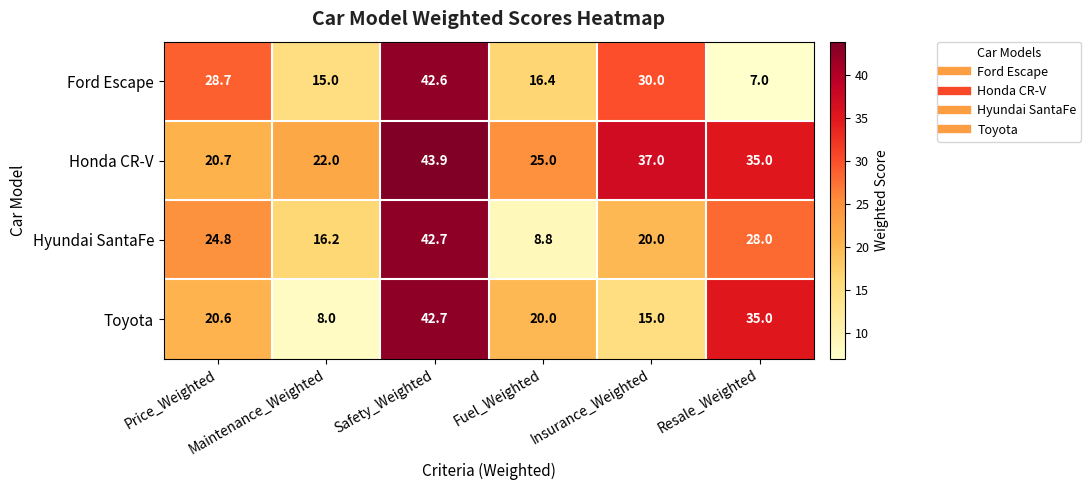

What is the total value across all series at Maintenance_Weighted?

61.2